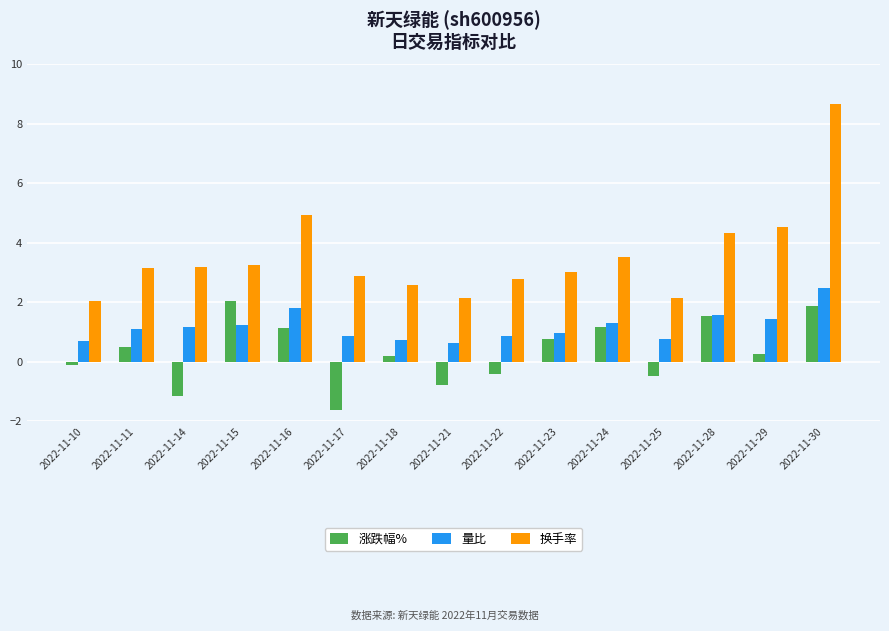

At 2022-11-17, list the series in order from smallest to largest.

涨跌幅%, 量比, 换手率